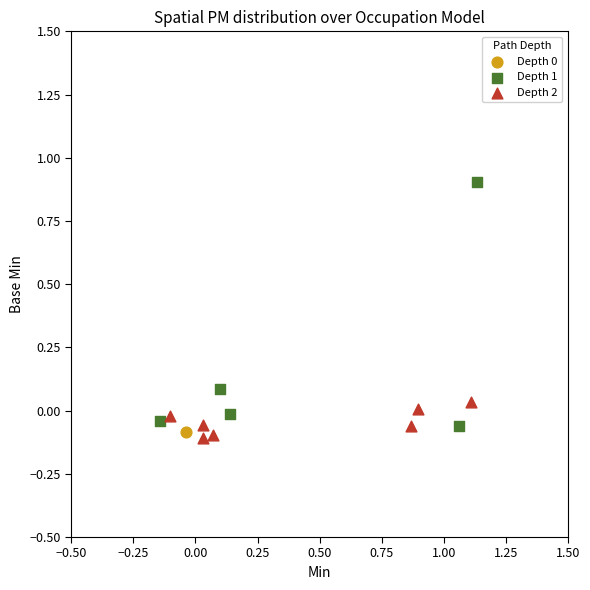

Which series contains the lowest Y value?

Depth 2